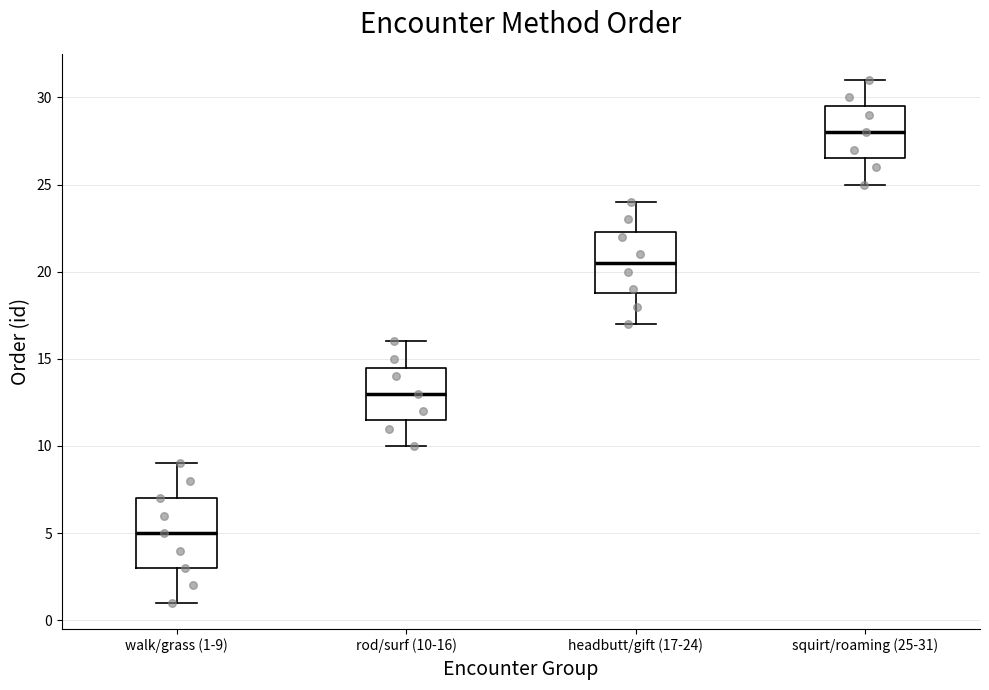

Reading left to right, read every box against the y-axis: the position of its median line, the range the box covers, and the ends of its whiskers. The values are not printed on the chart, so give them approximately, as read against the axis.

walk/grass (1-9): median 5.0, box 3.0 to 7.0, whiskers 1.0 to 9.0
rod/surf (10-16): median 13.0, box 11.5 to 14.5, whiskers 10.0 to 16.0
headbutt/gift (17-24): median 20.5, box 19.0 to 22.5, whiskers 17.0 to 24.0
squirt/roaming (25-31): median 28.0, box 26.5 to 29.5, whiskers 25.0 to 31.0